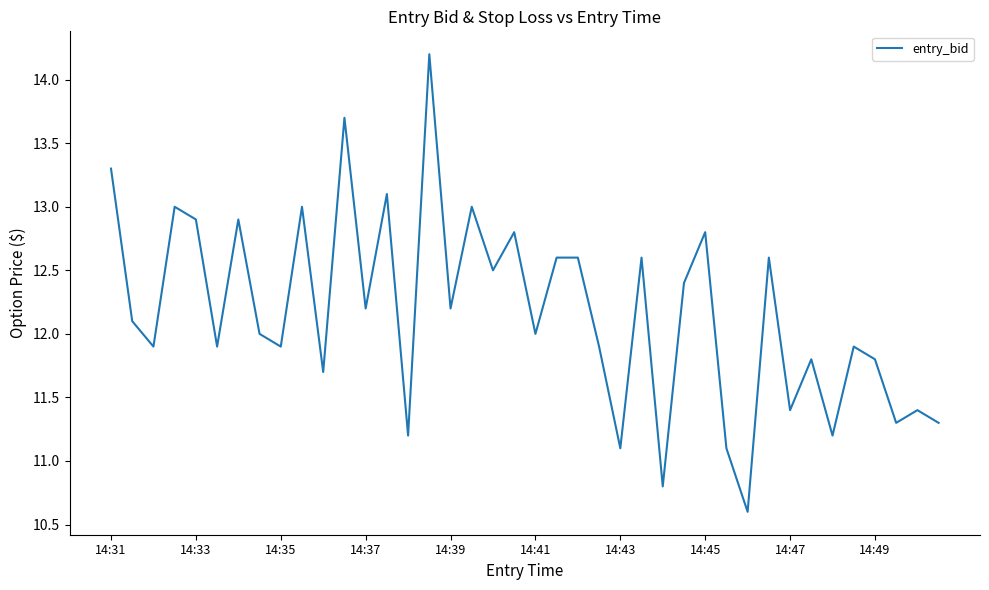

What is the greatest value displayed?

14.2